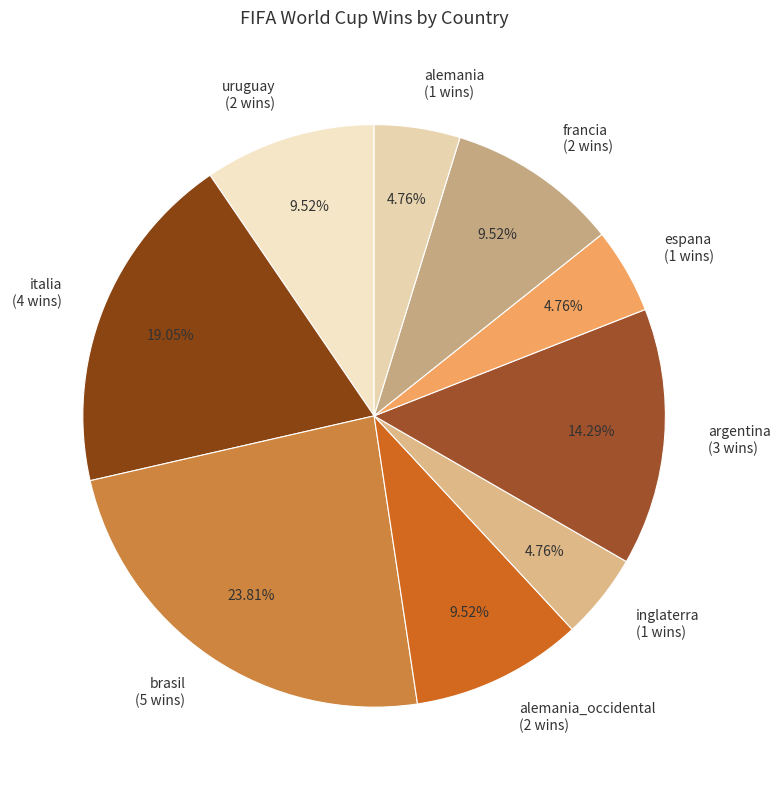

How many segments does this pie chart have?

9